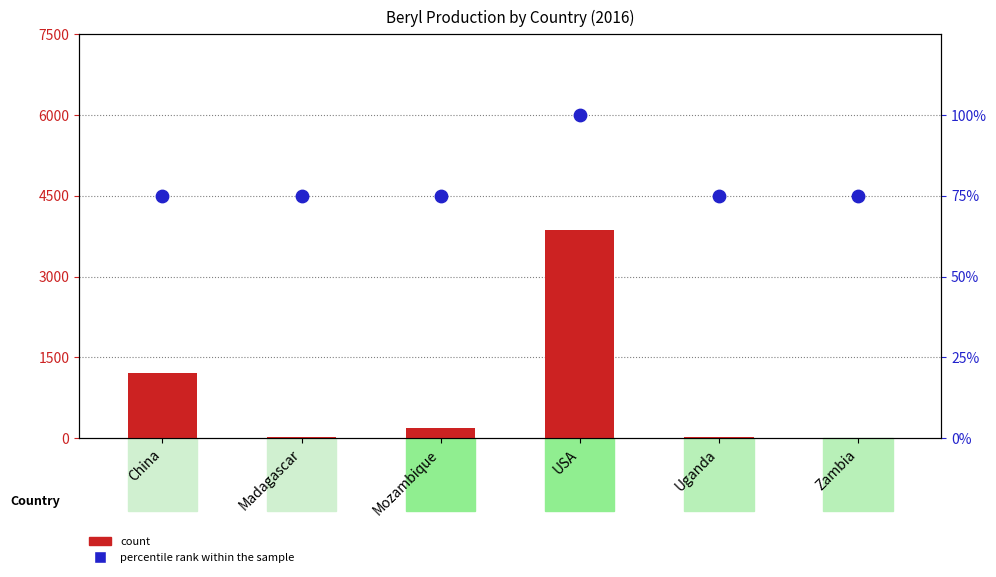

Which series has the largest Y range (max minus min)?

count